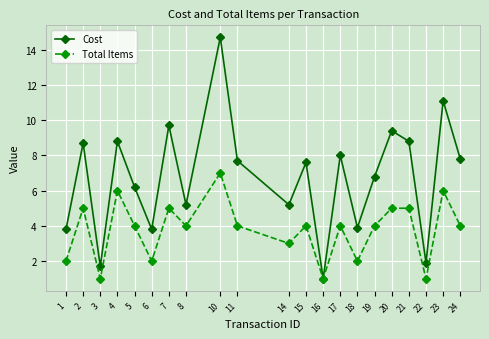

In Cost, how many points are lower than both neighbors (excluding endpoints)?

7